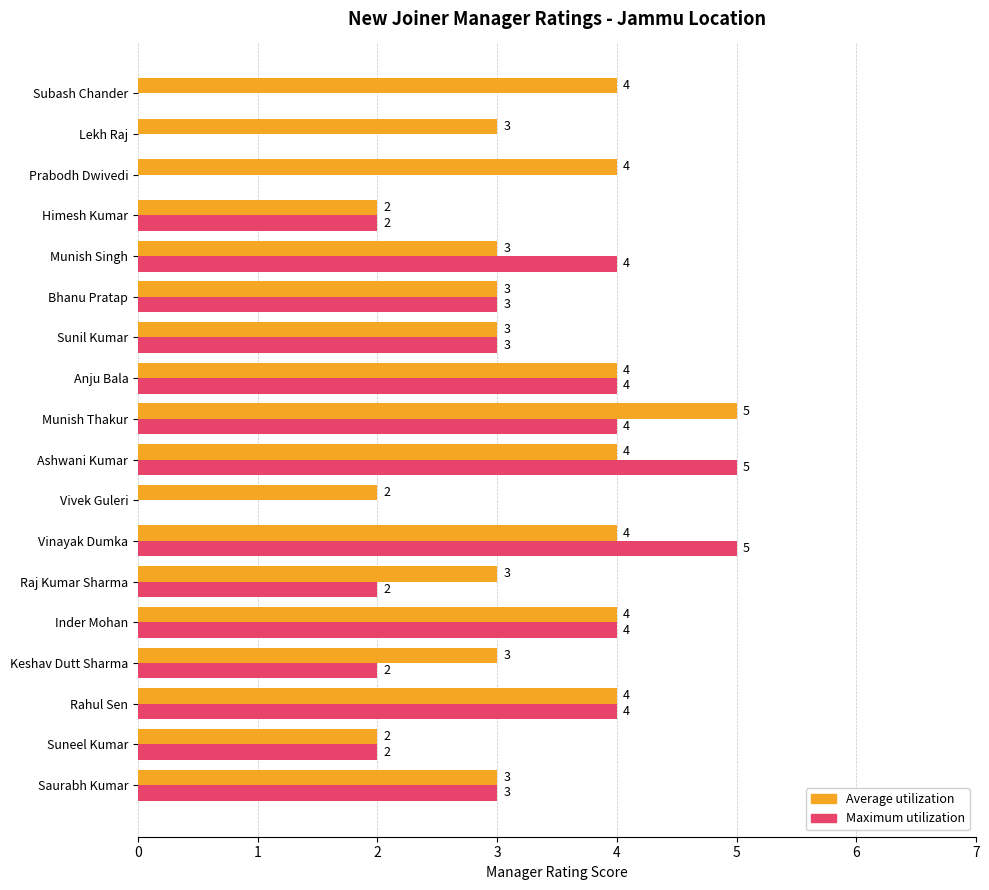

What are all the series names shown in the legend?

Average utilization, Maximum utilization